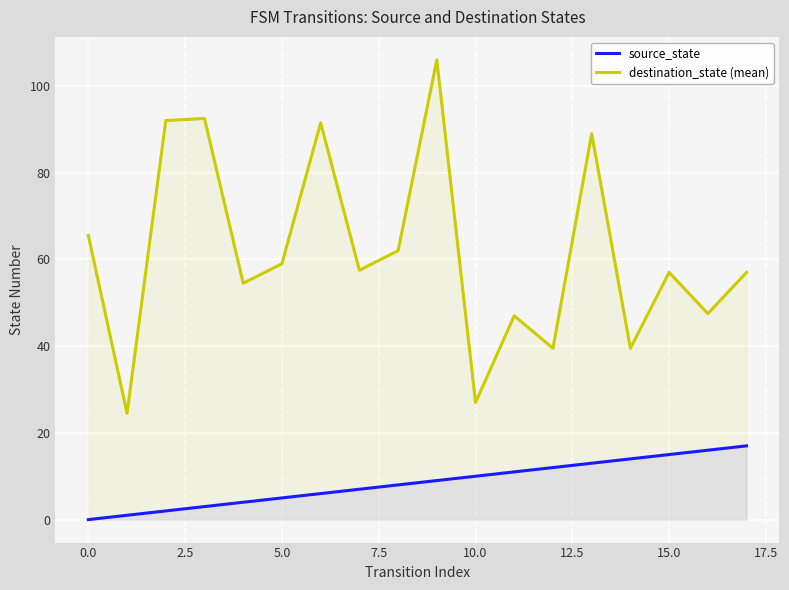

True or false: source_state and destination_state (mean) cross at least once.

False